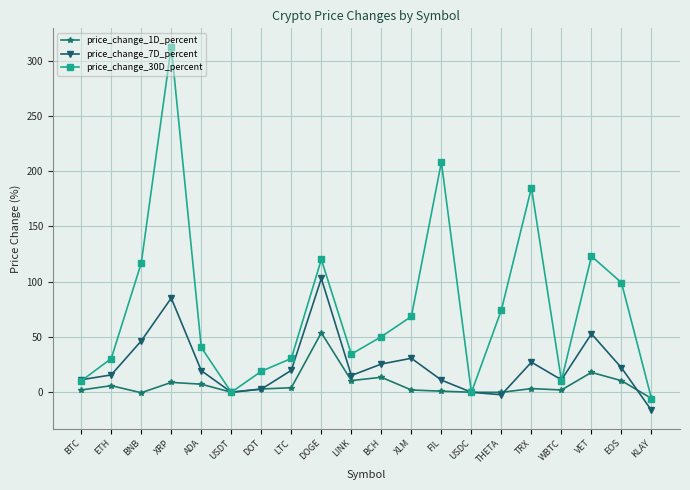

The price_change_1D_percent series shows 89.2 at DOGE. True or false?

False